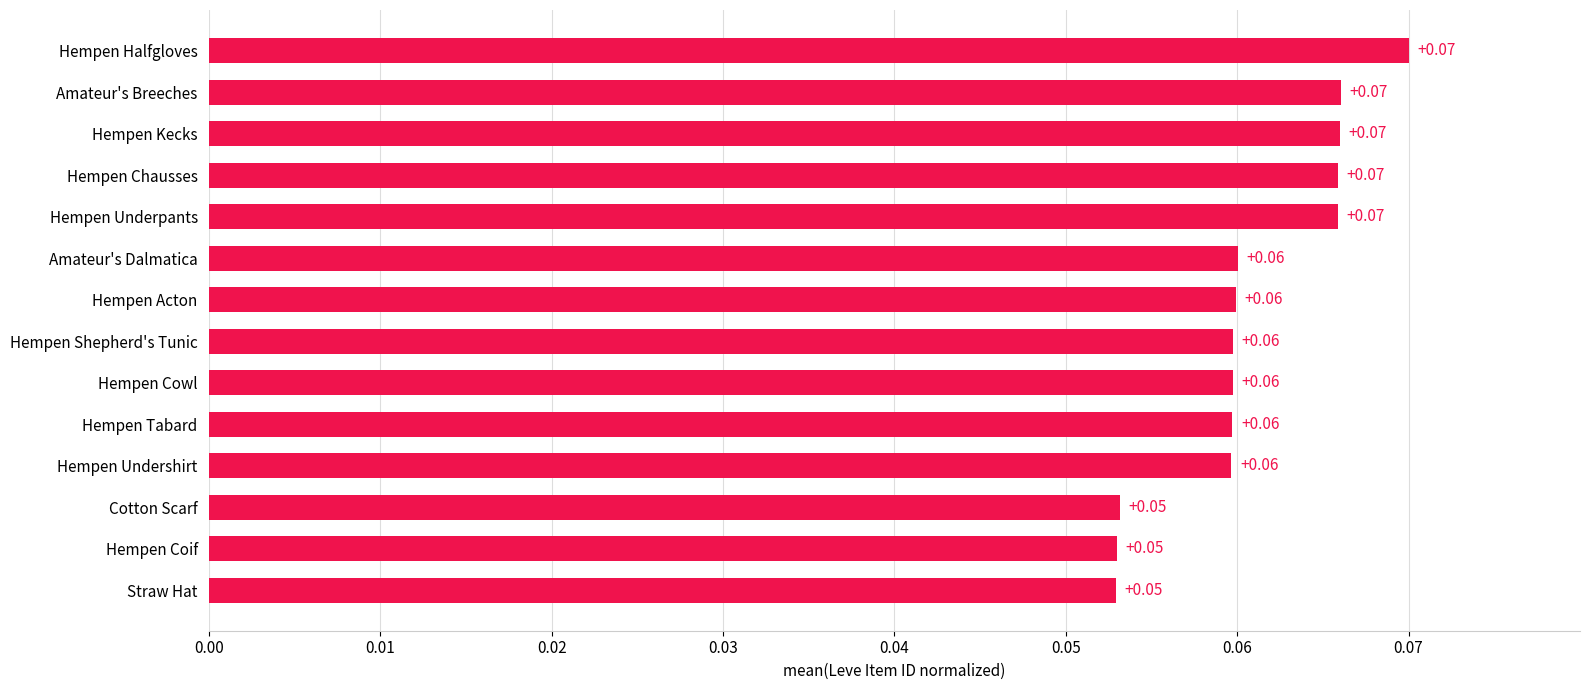

What is the sum of all values?

0.9